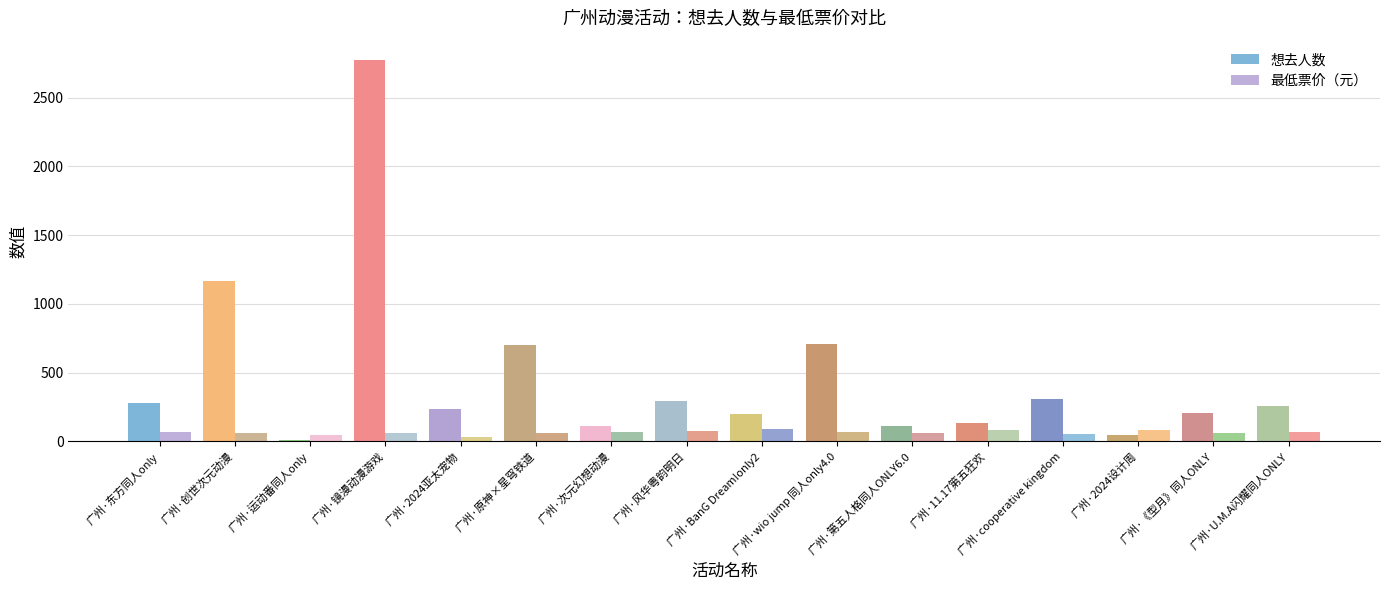

Is it true that 想去人数 equals 311.0 at 广州·cooperative kingdom?

True